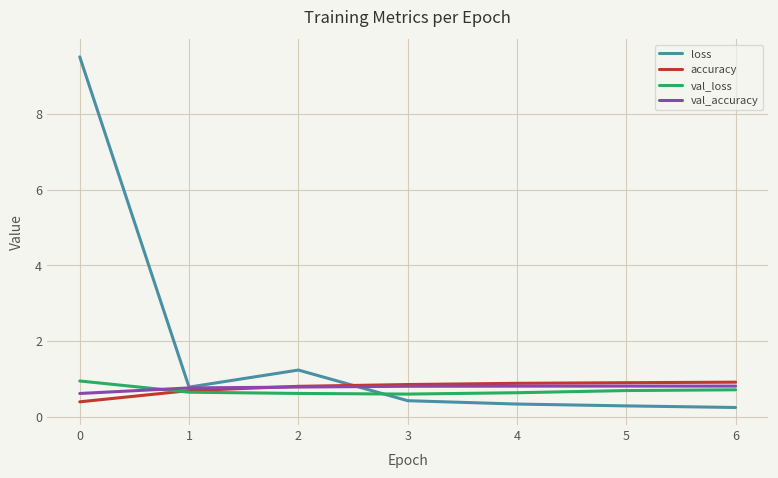

What is the maximum value for loss?

9.5